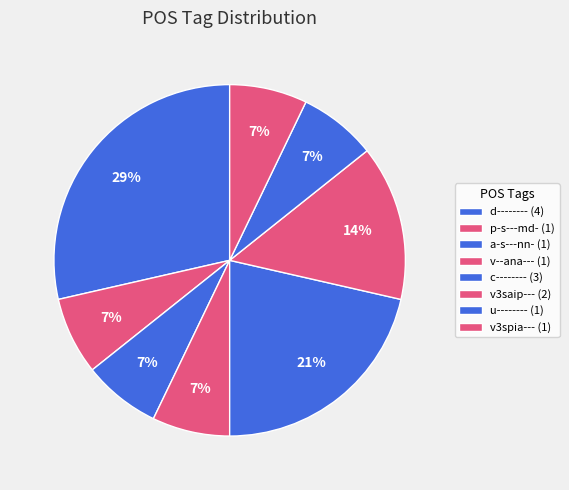

How many slices are in this pie chart?

8